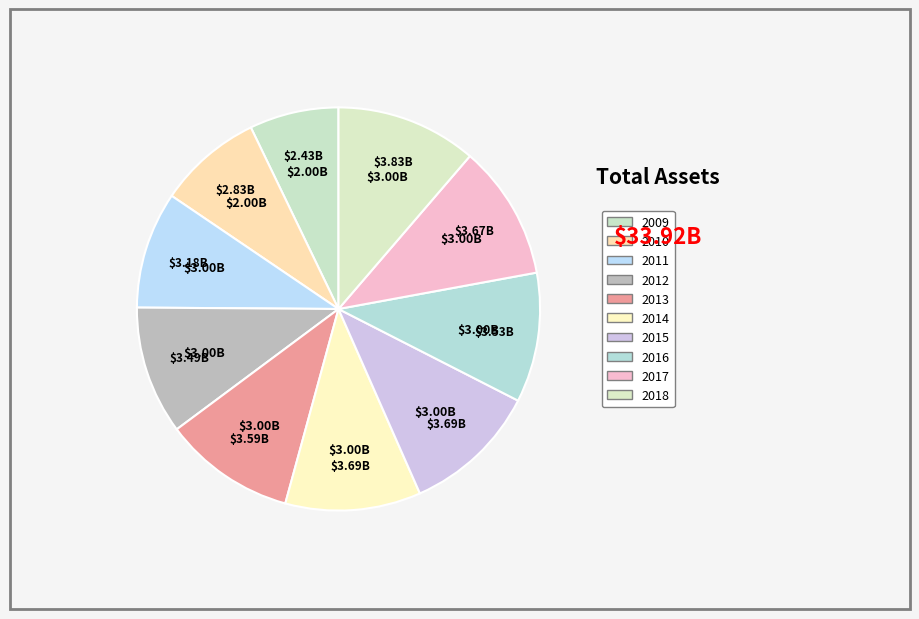

Count the number of slices in the pie.

10